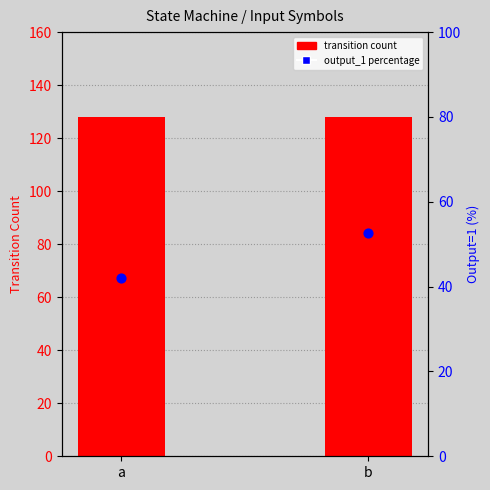

Is the value of transition count at b greater than the value of output_1 percentage at b?

Yes